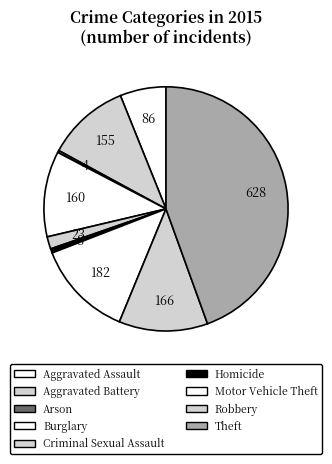

Count the number of slices in the pie.

9